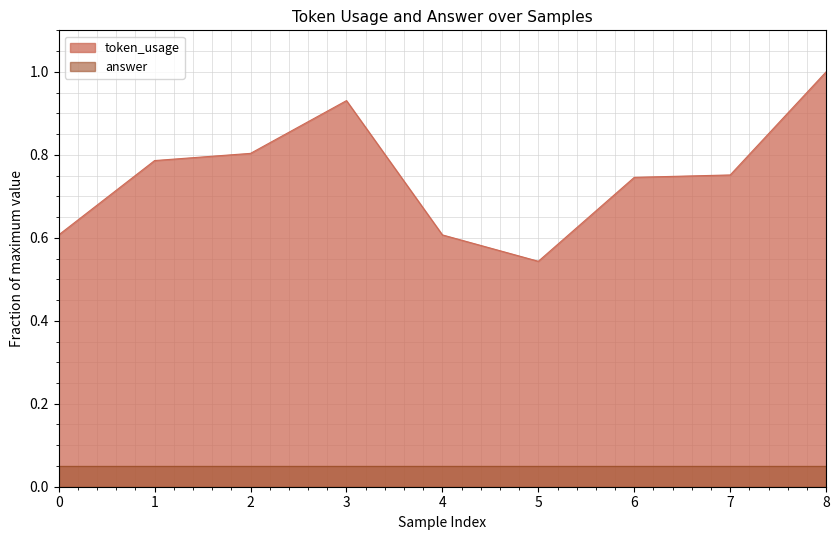

Rank the categories by value from highest to lowest.

8, 3, 2, 1, 7, 6, 0, 4, 5